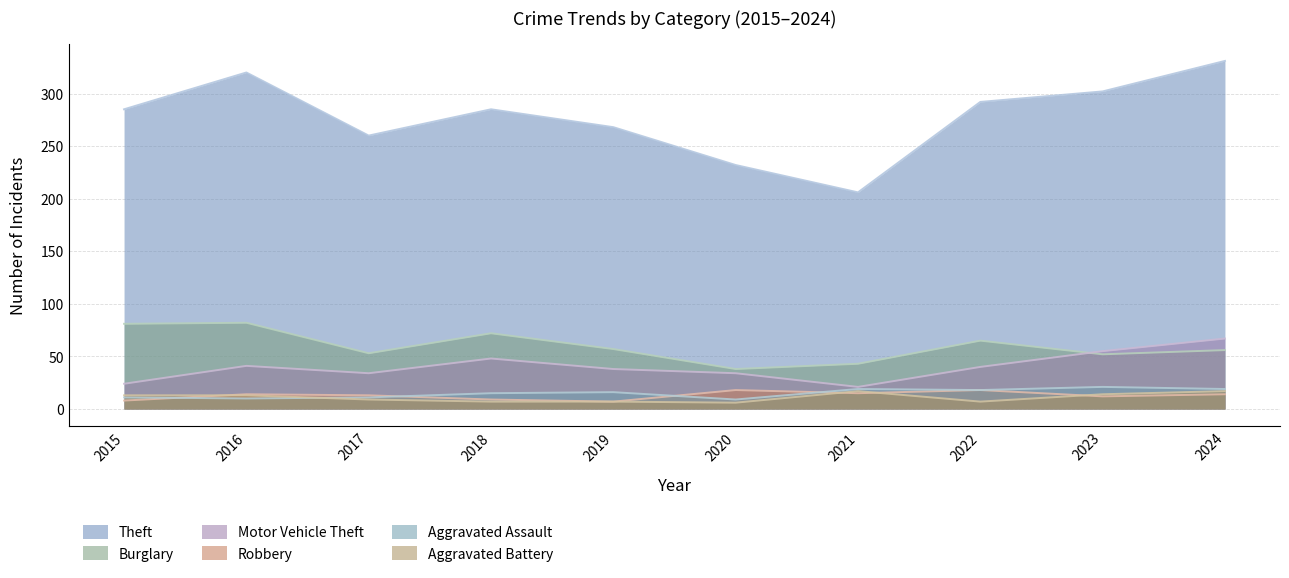

At which category does the chart reach its minimum across all series?

2020